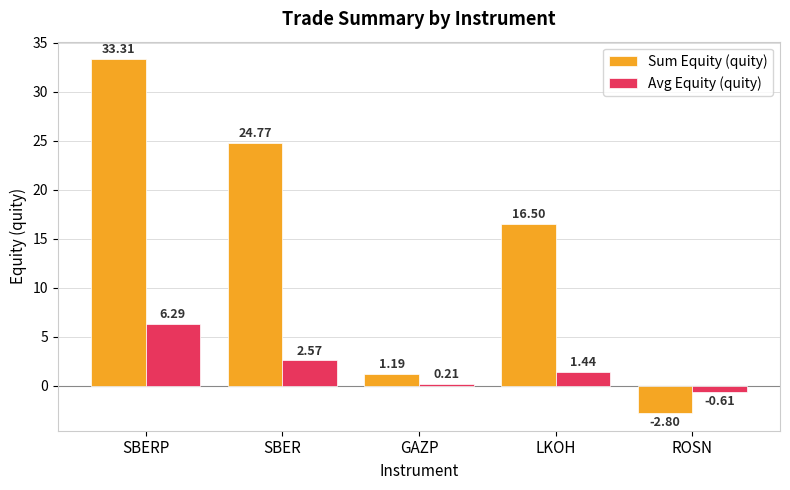

True or false: Avg Equity (quity) has a value of 10.0 at SBERP.

False